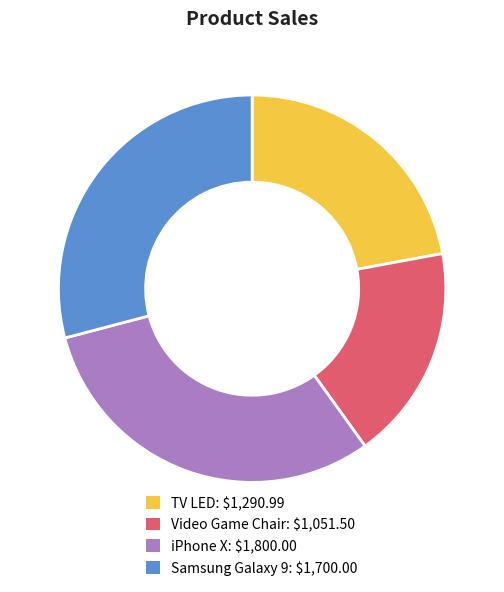

How many segments does this pie chart have?

4